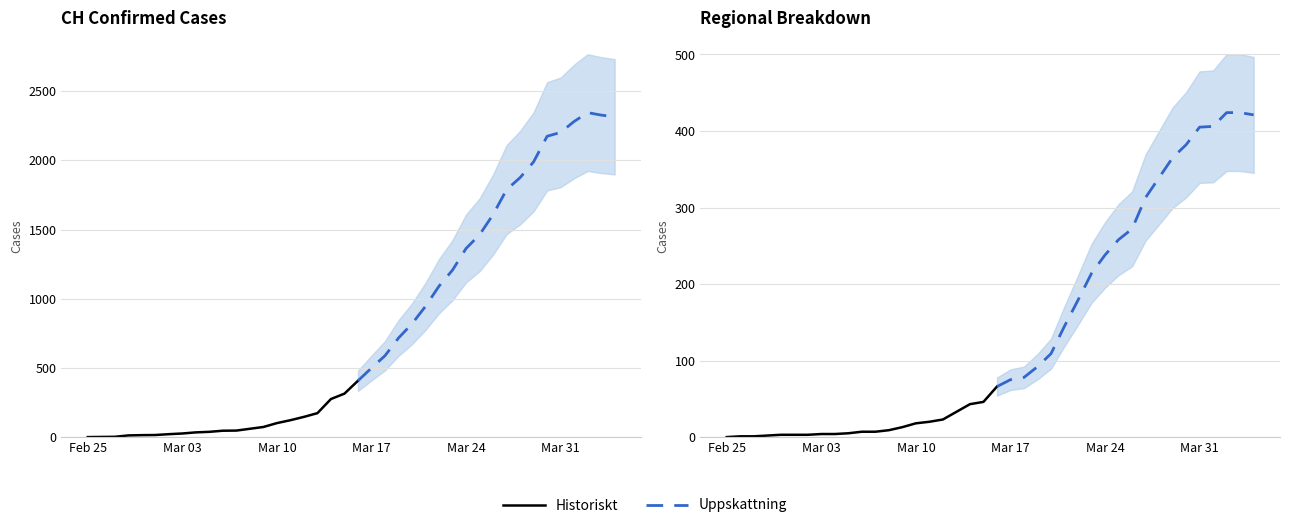

The VS series shows 23 at 24. True or false?

False